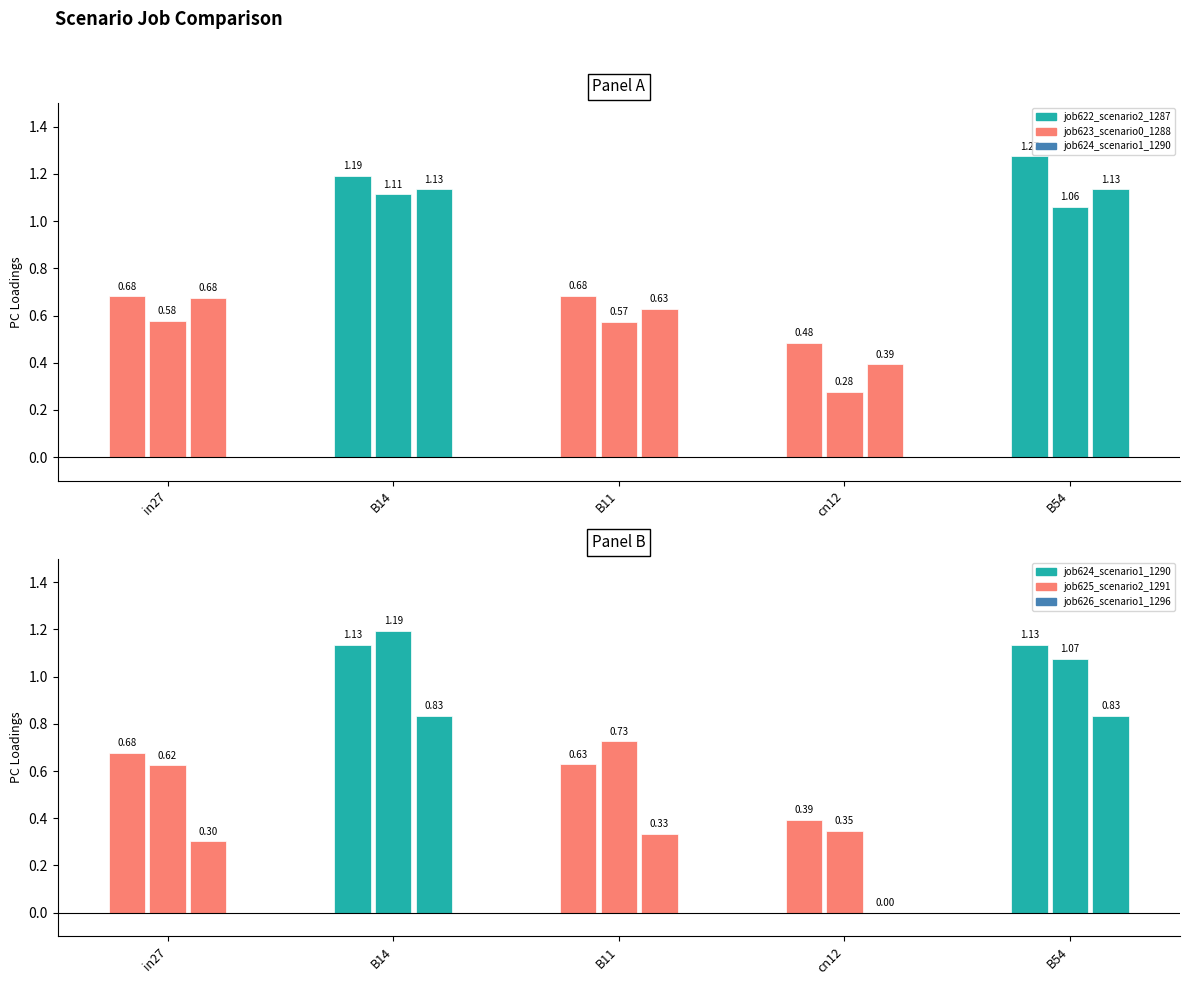

What is the value of the job625_scenario2_1291 bar at the 1st from the left?

0.6